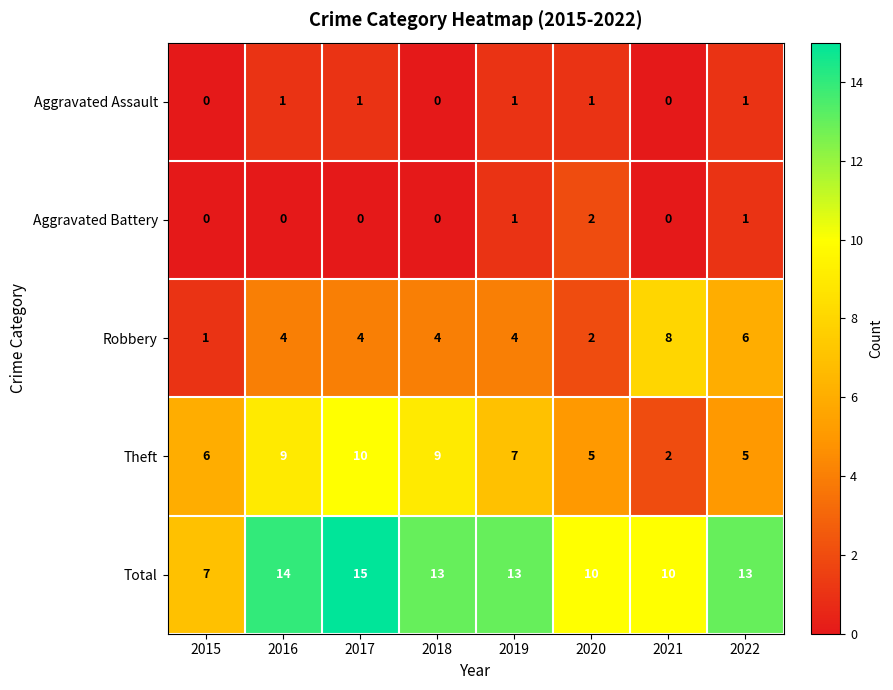

True or false: Aggravated Battery has a value of 1 at 2019.

True